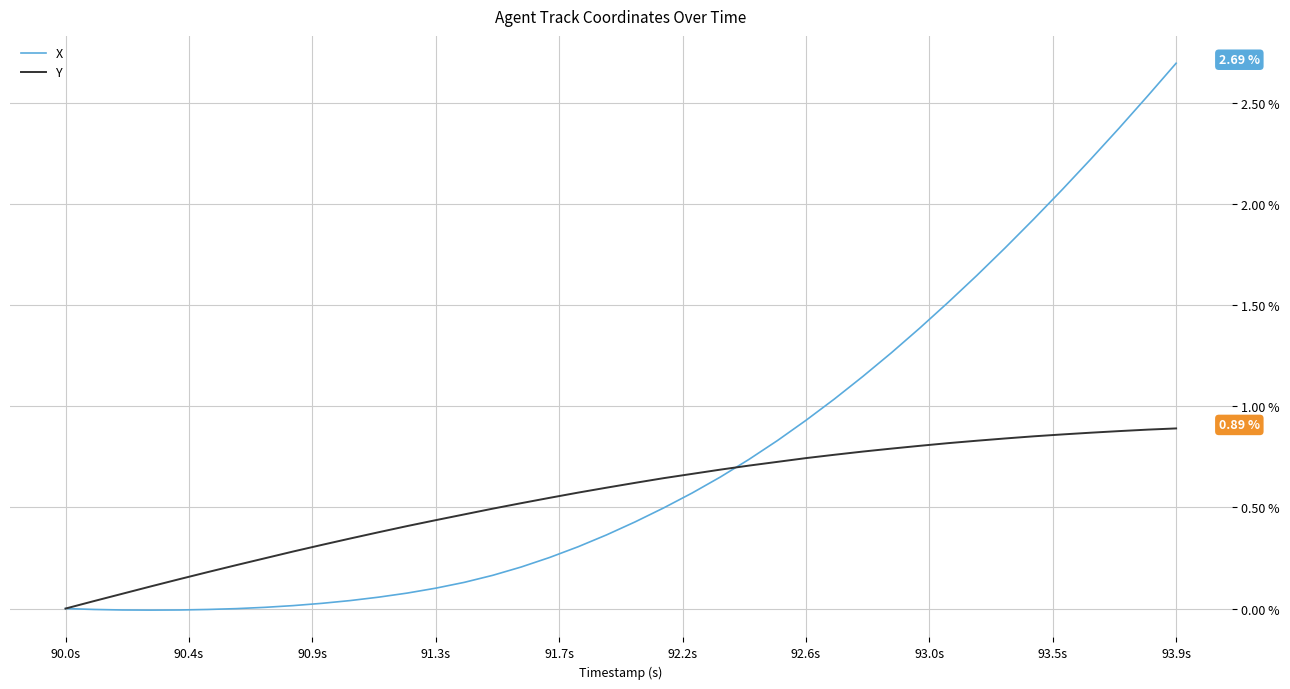

Which series has the largest range (max minus min)?

X